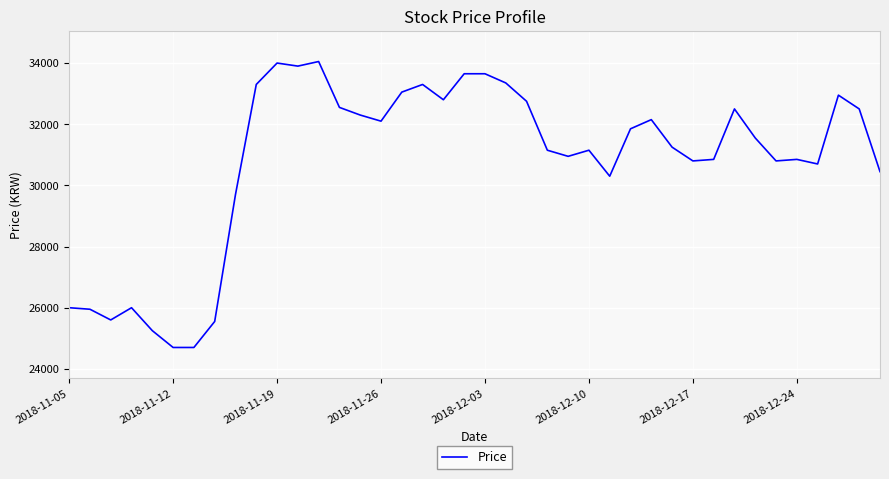

What is the difference between the maximum and minimum values?

9350